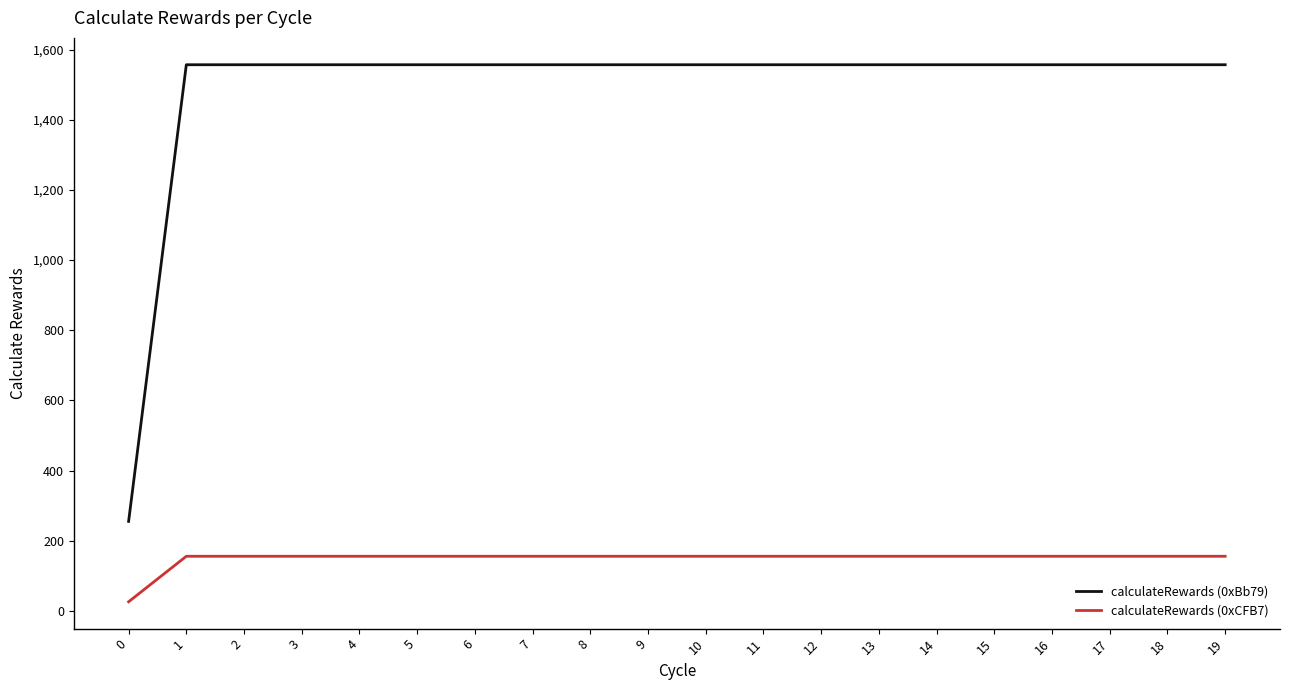

Reading left to right, transcribe all the data shown in this chart.

calculateRewards (0xBb79): 255.1	1556.7	1556.7	1556.7	1556.7	1556.7	1556.7	1556.7	1556.7	1556.7	1556.7	1556.7	1556.7	1556.7	1556.7	1556.7	1556.7	1556.7	1556.7	1556.7
calculateRewards (0xCFB7): 25.9	155.7	155.7	155.7	155.7	155.7	155.7	155.7	155.7	155.7	155.7	155.7	155.7	155.7	155.7	155.7	155.7	155.7	155.7	155.7